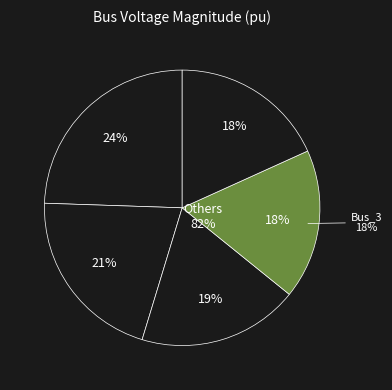

How many segments does this pie chart have?

5